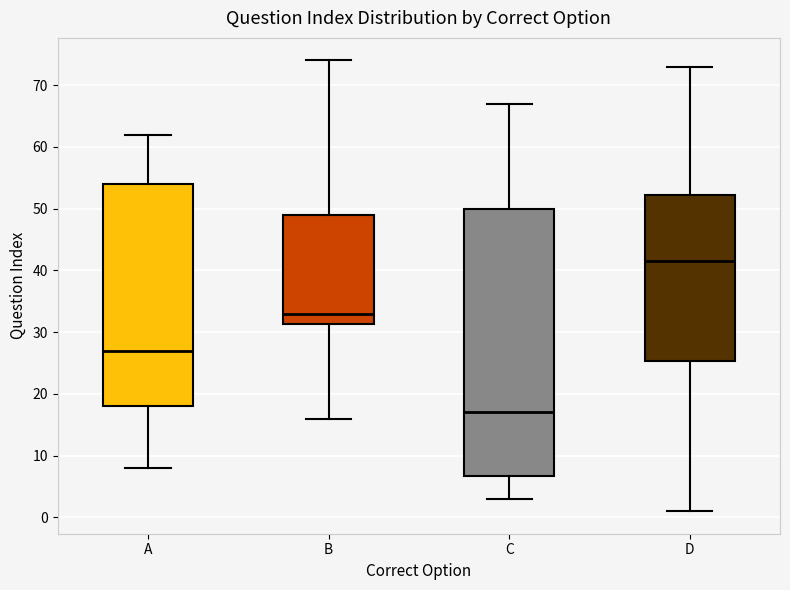

Reading left to right, read every box against the y-axis: the position of its median line, the range the box covers, and the ends of its whiskers. The values are not printed on the chart, so give them approximately, as read against the axis.

A: median 27, box 18 to 54, whiskers 8 to 62
B: median 33, box 31 to 49, whiskers 16 to 74
C: median 17, box 7 to 50, whiskers 3 to 67
D: median 42, box 25 to 52, whiskers 1 to 73